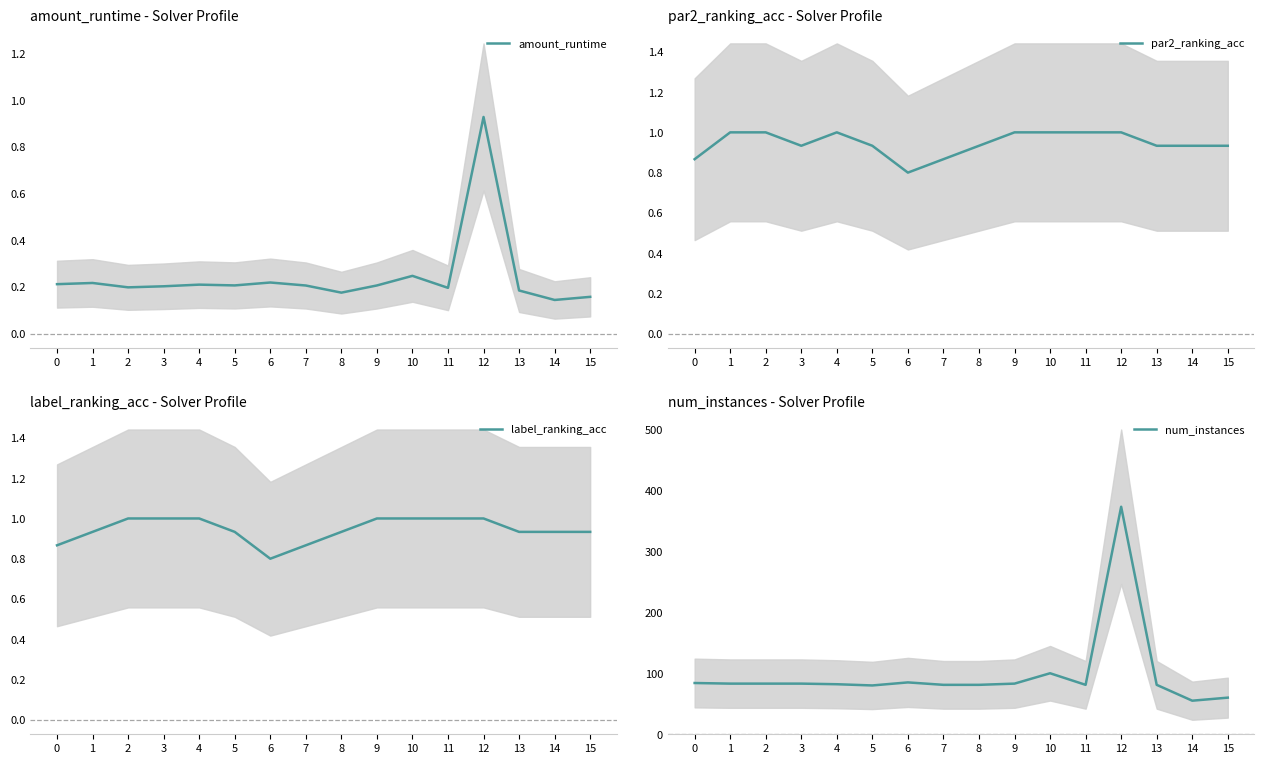

Count the number of categories in the chart.

16